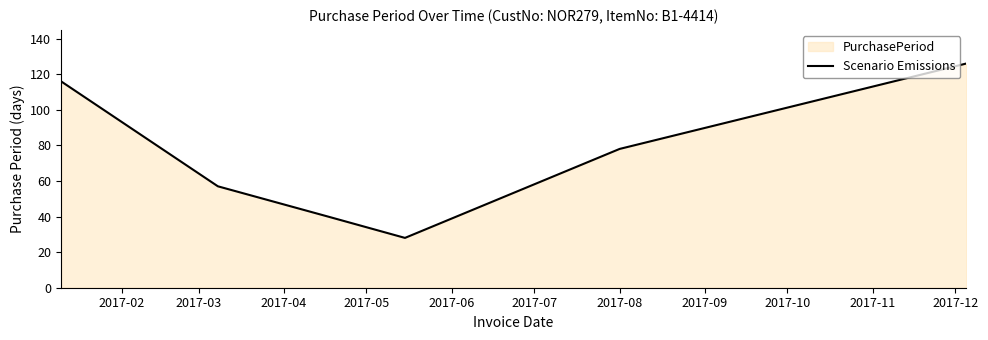

How many interior local valleys (lower than both neighbors) does the data have?

1